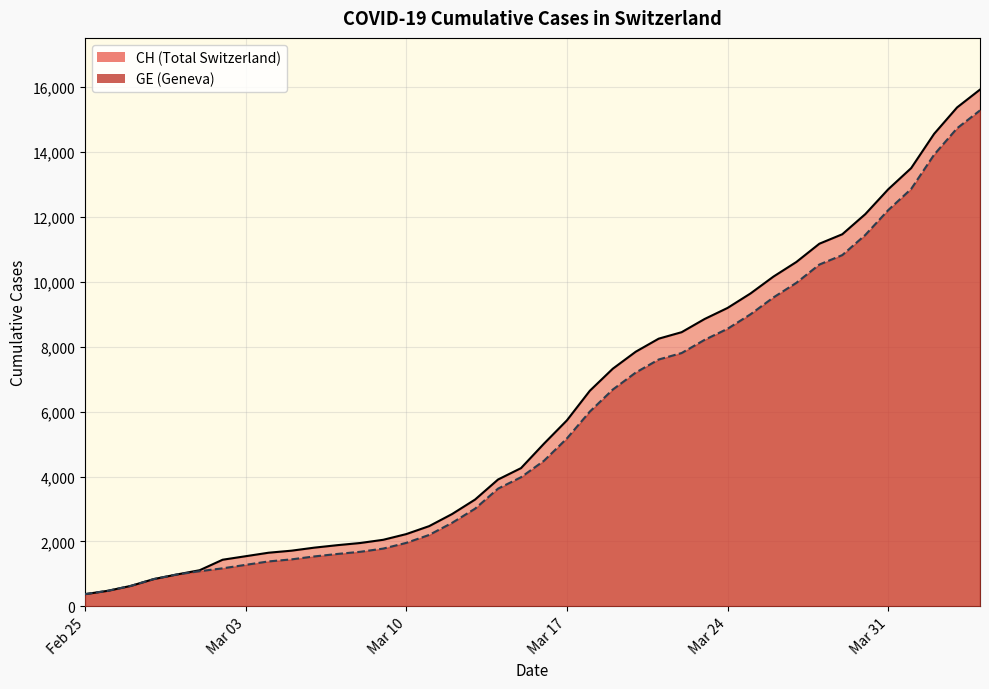

Rank the series by their maximum value, from lowest to highest.

GE, CH